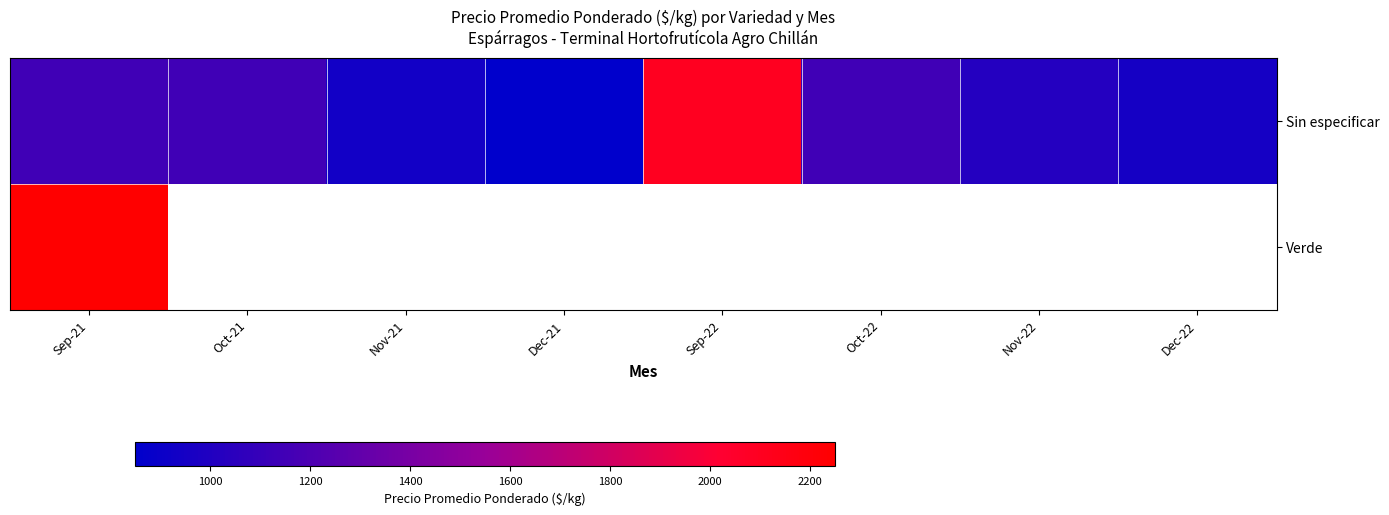

Which category has the highest value in the Verde series?

Sep-21